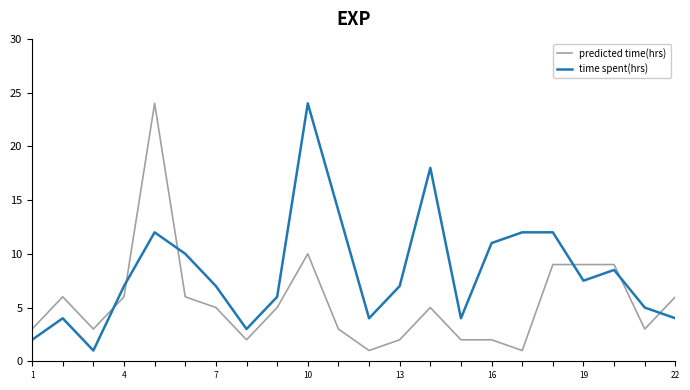

What is the difference between the second highest and second lowest values in the predicted time(hrs) series?

9.0